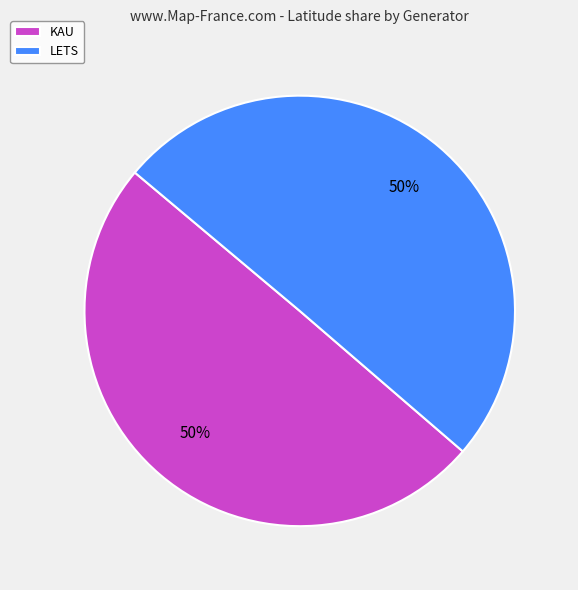

Is it true that LETS is 50% of the pie?

True